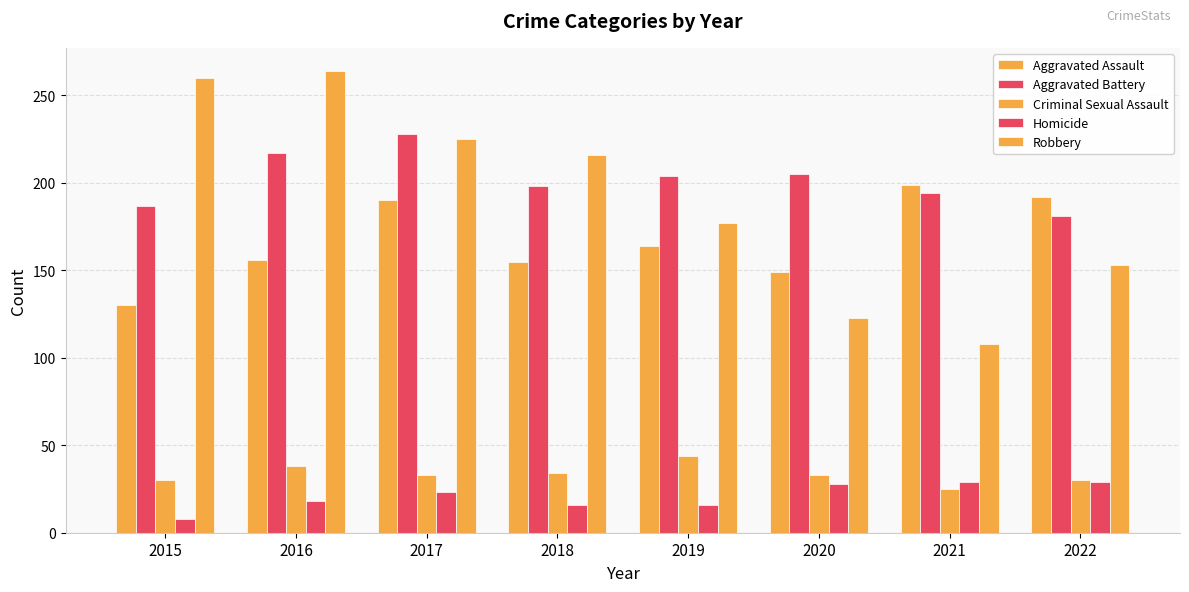

Does the chart contain stacked bars?

No